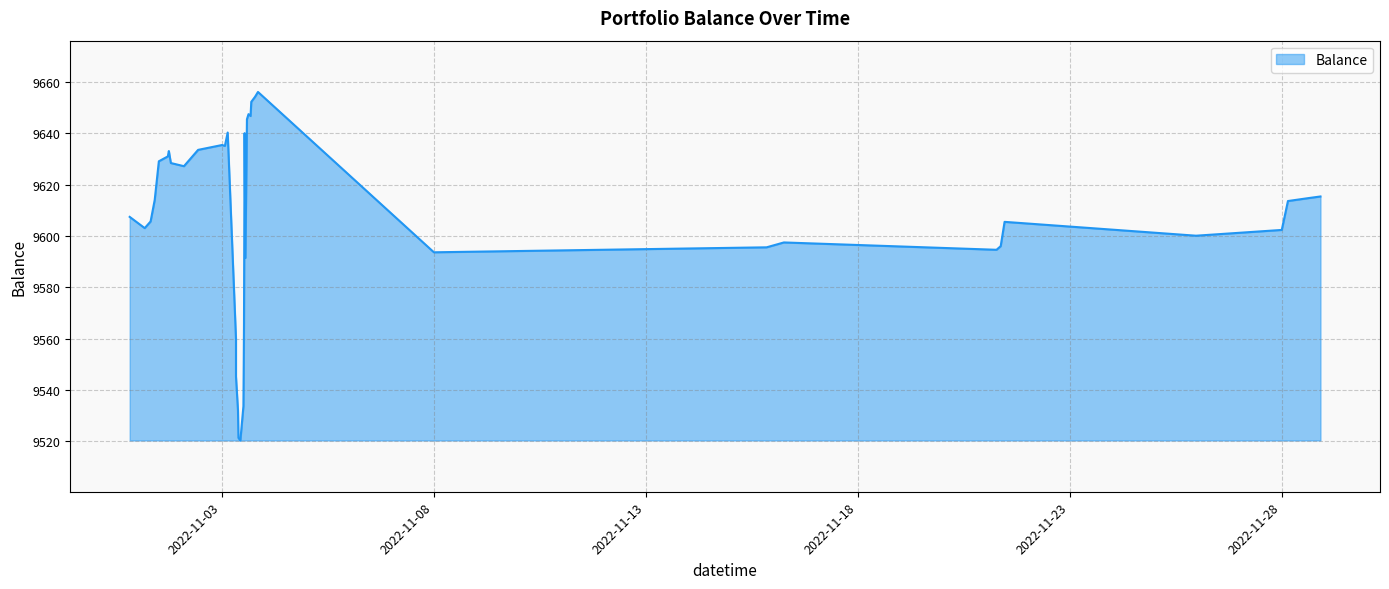

What is the maximum value shown in the chart?

9656.2